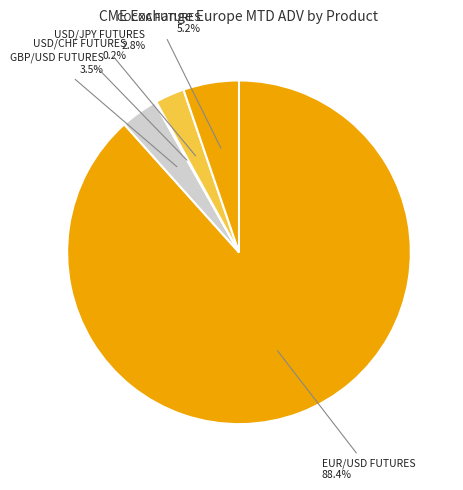

What percentage is the USD/JPY FUTURES slice, to the nearest percent?

3%